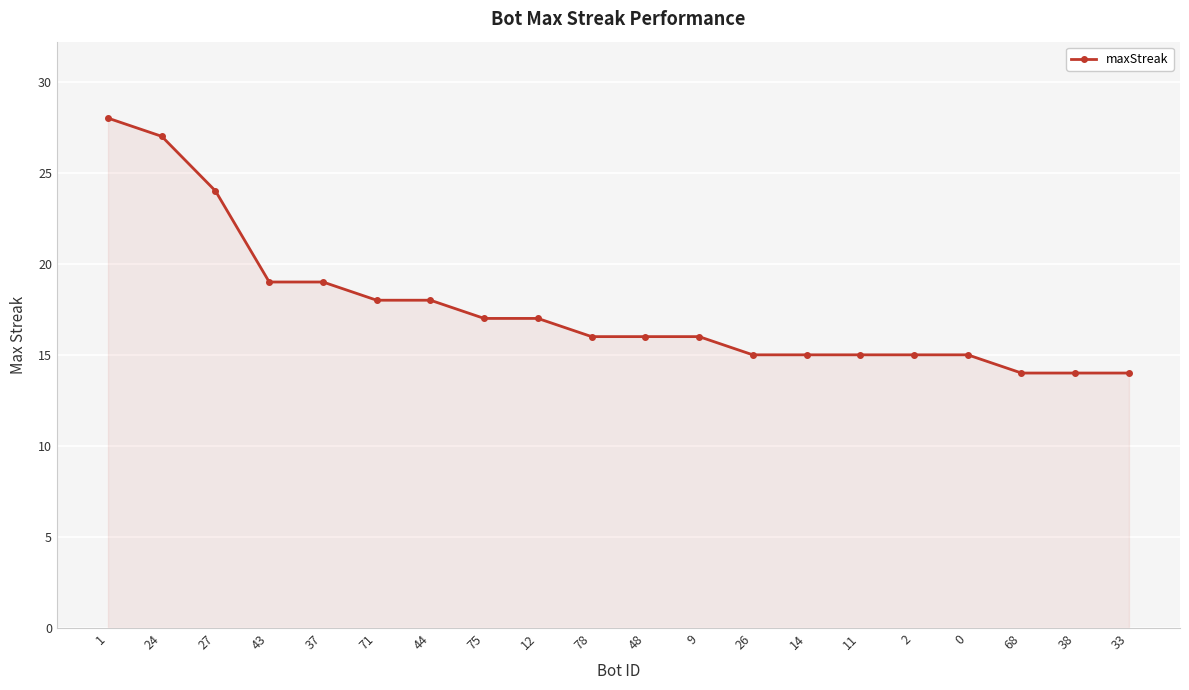

What is the label of the 3rd point from the left?

27